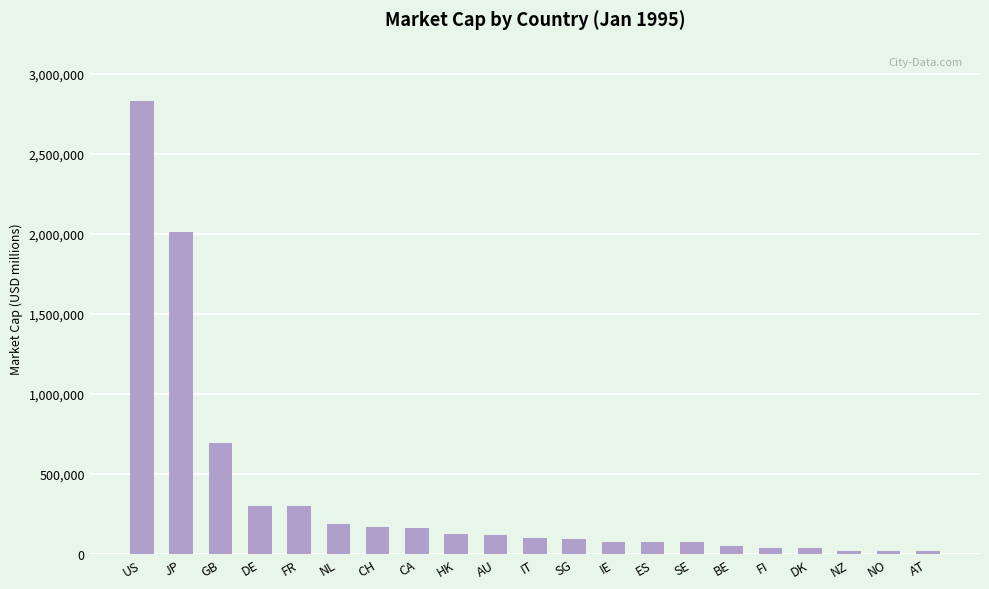

Is it true that the value at NL is 186478.9?

True